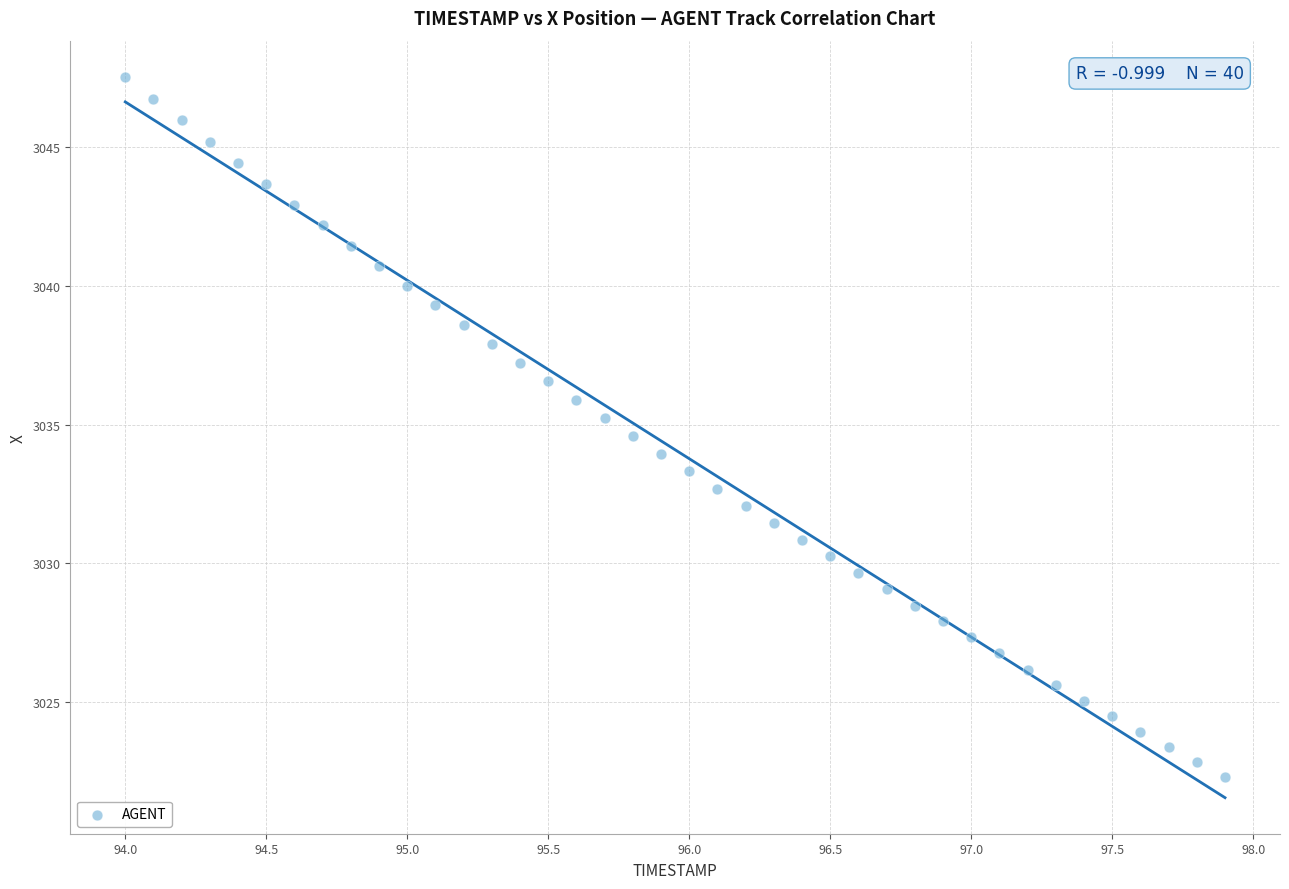

What is the range of X values (max minus min)?

3.9